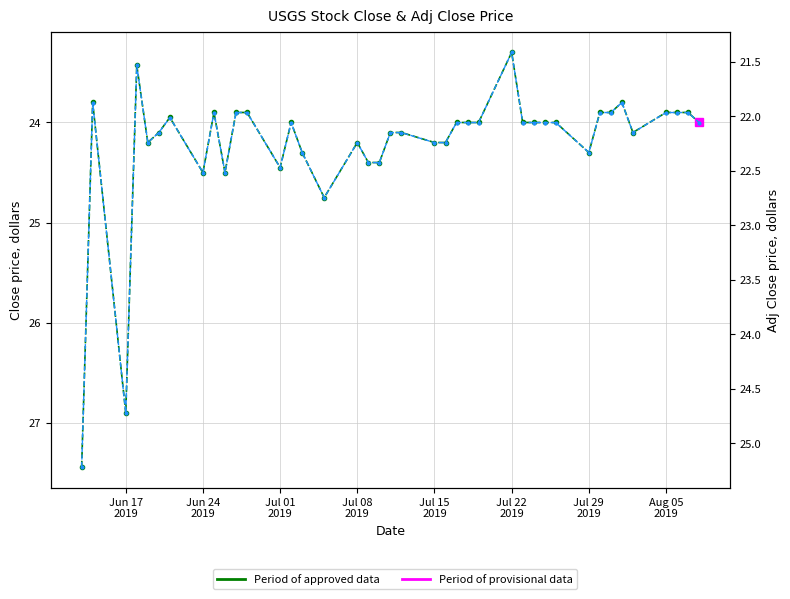

Is this an area chart (filled region under the line)?

No